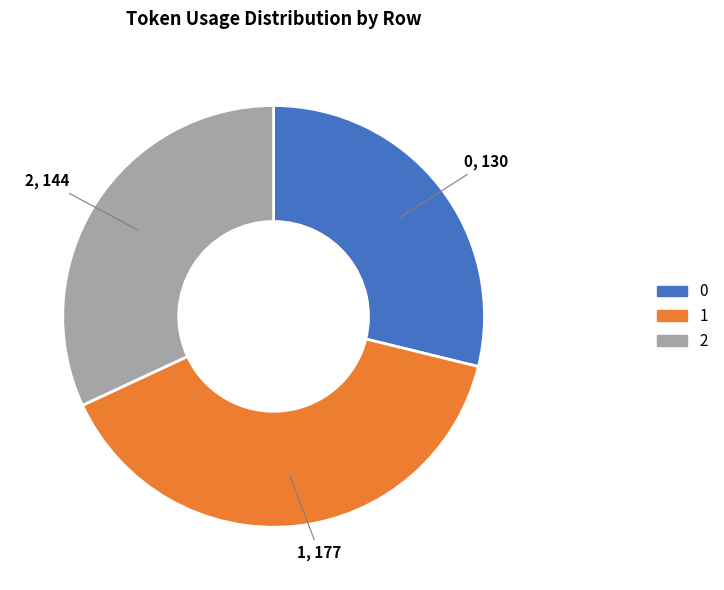

Which has a higher value, 2 or 1?

1